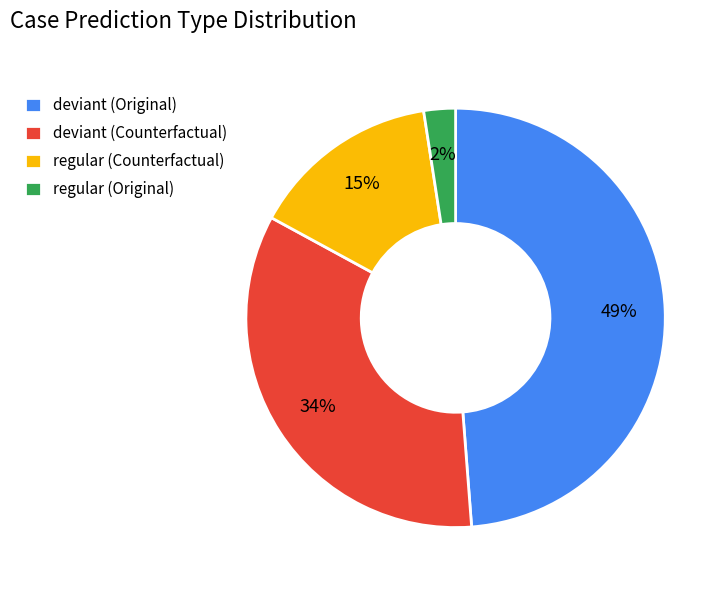

To the nearest percent, what is the average slice percentage?

25%